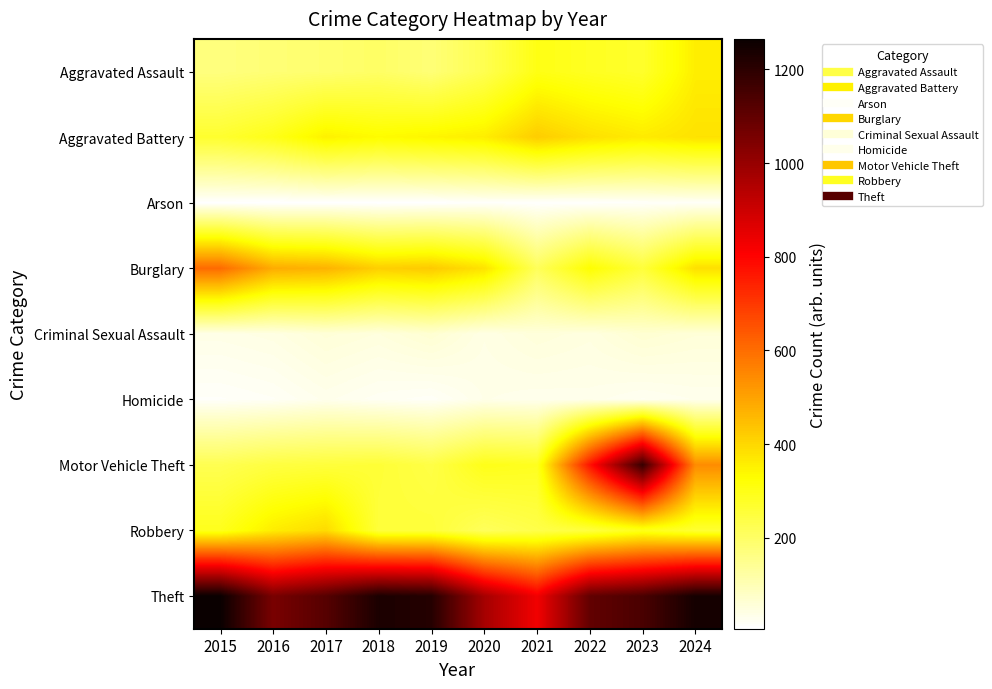

What is the difference between the highest and lowest values at 2022?

1087